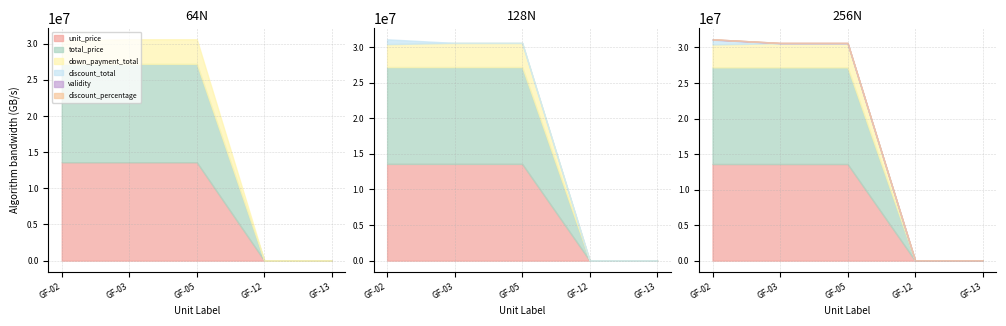

Is the value of unit_price at GF-05 greater than the value of discount_percentage at GF-12?

Yes